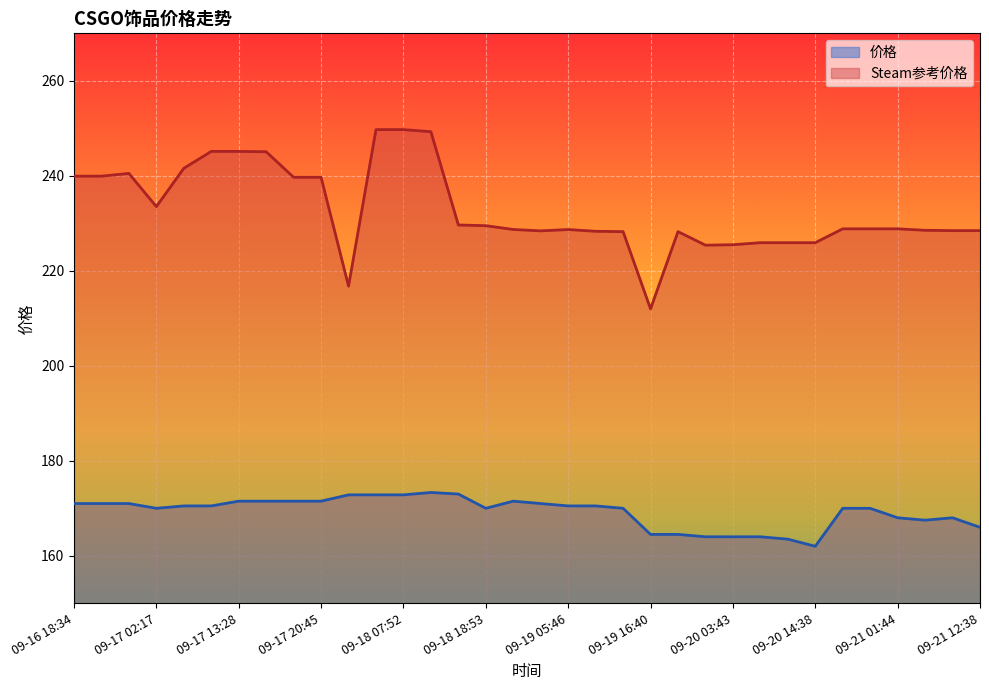

At which label does 价格 first exceed 170?

09-16 18:34